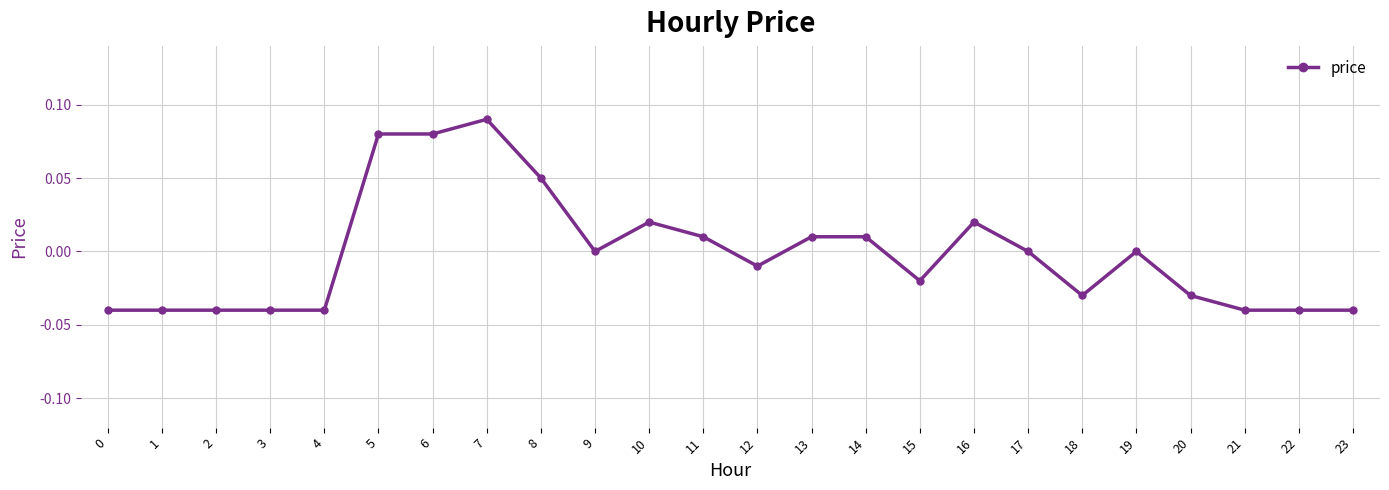

True or false: the data has more than 2 interior local peaks.

True